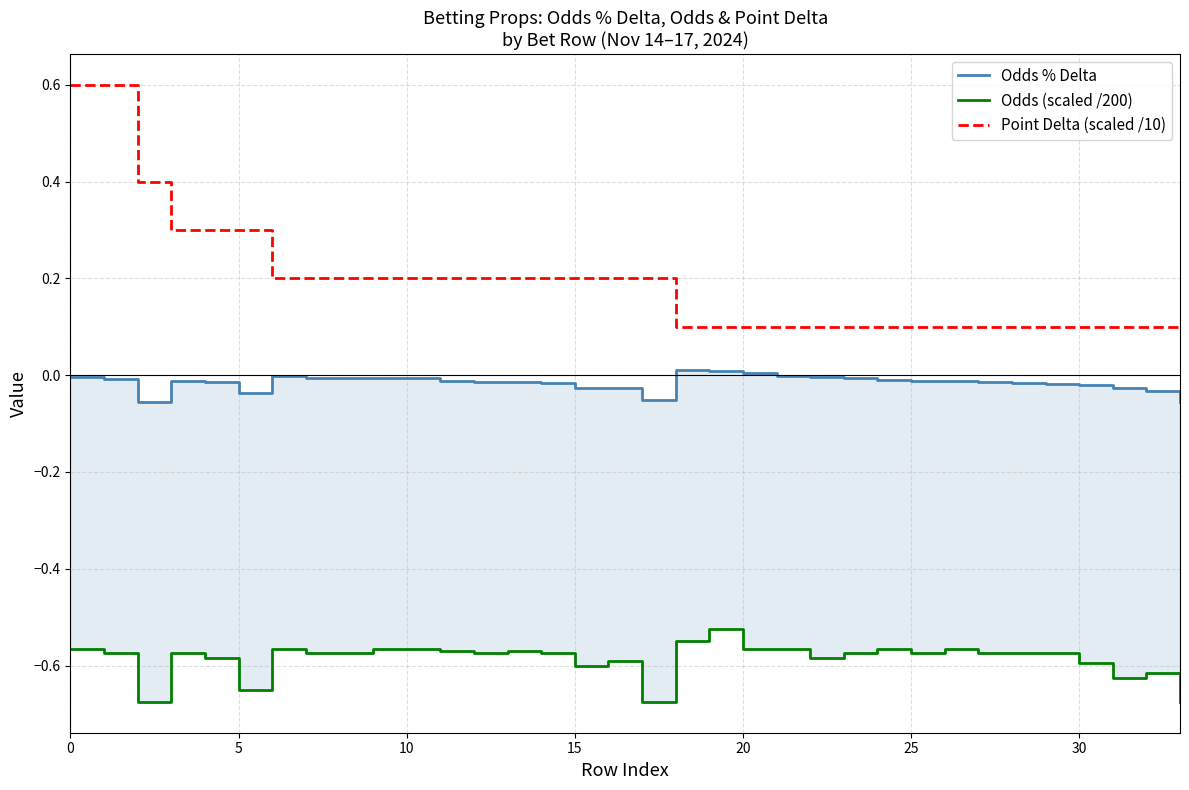

What is the difference between the maximum and second lowest values in the Odds (scaled /200) series?

0.2